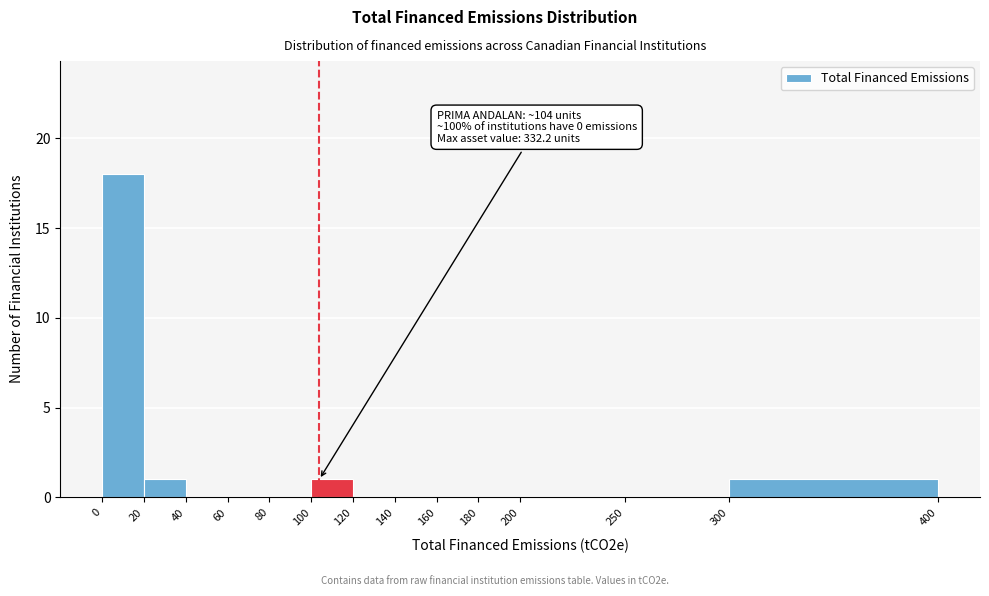

Over which range of the x-axis is the bar tallest?

0 to 20